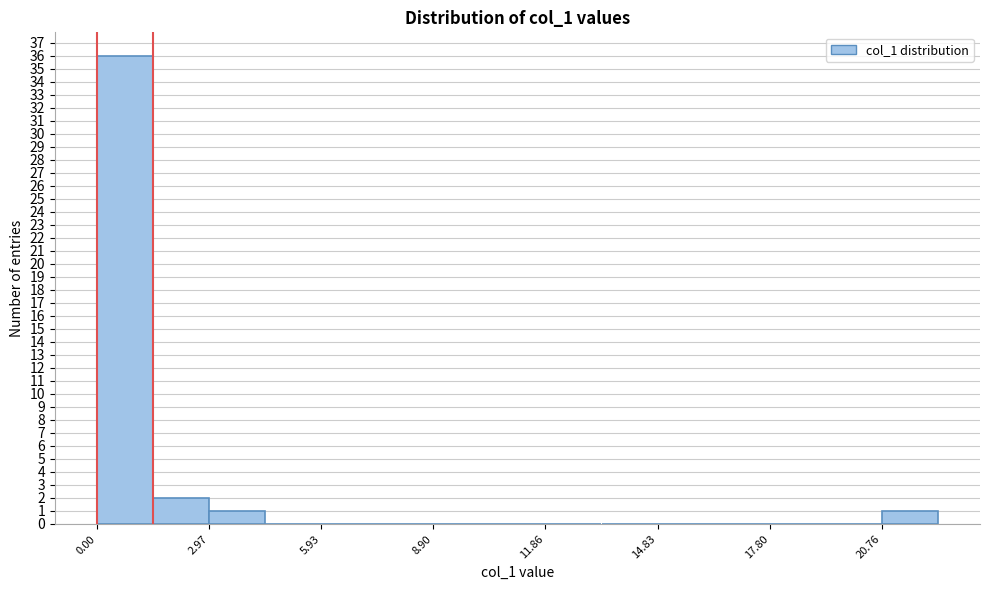

Read against the x-axis, roughly where is the centre of the tallest bar?

0.5